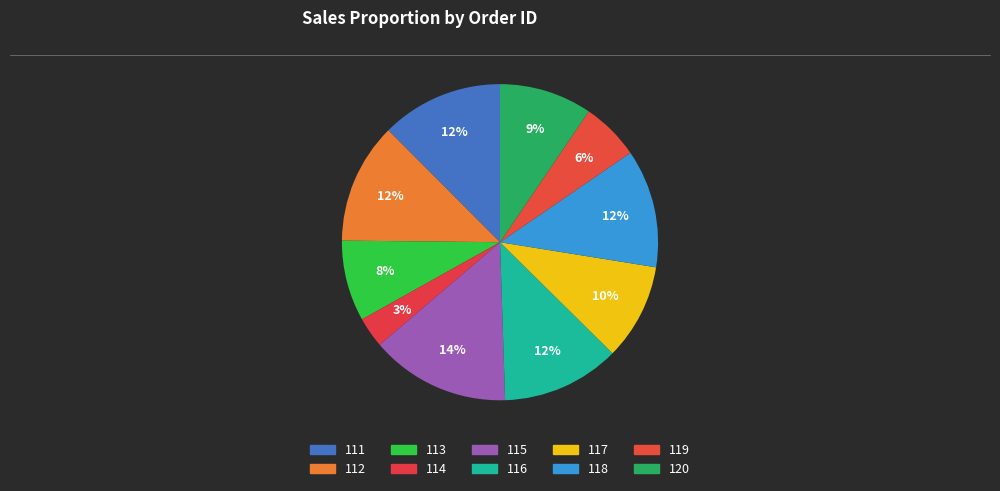

To the nearest percent, what is the difference between the 120 and 118 slice percentages?

3%